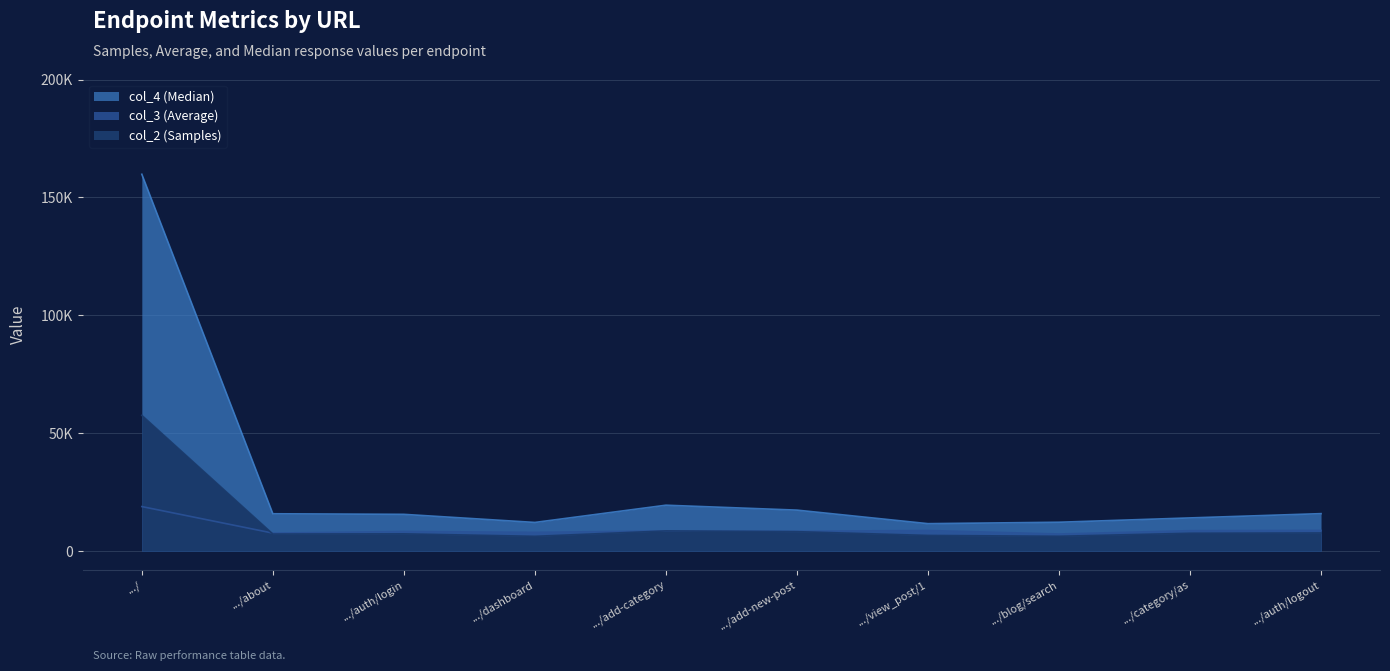

Where do col_3 (Average) and col_2 (Samples) first cross each other?

.../ and .../about